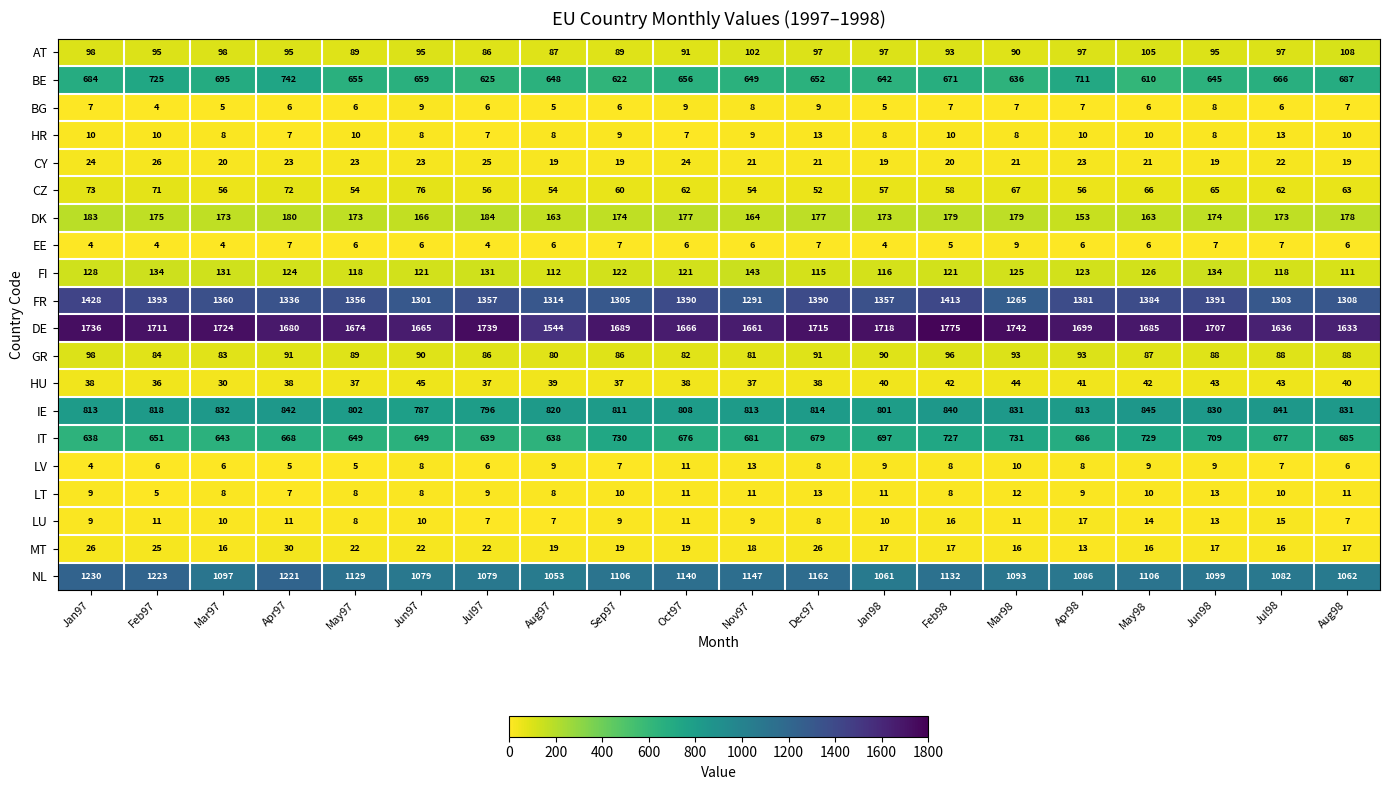

Which series has the largest range (max minus min)?

DE